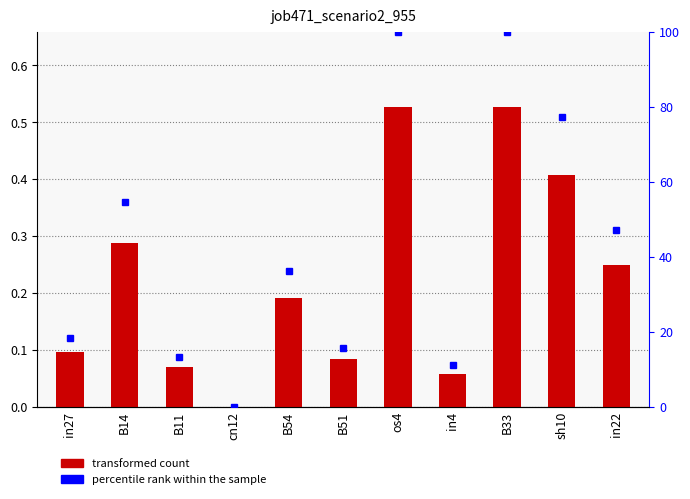

The value at B14 is 0.3. True or false?

True